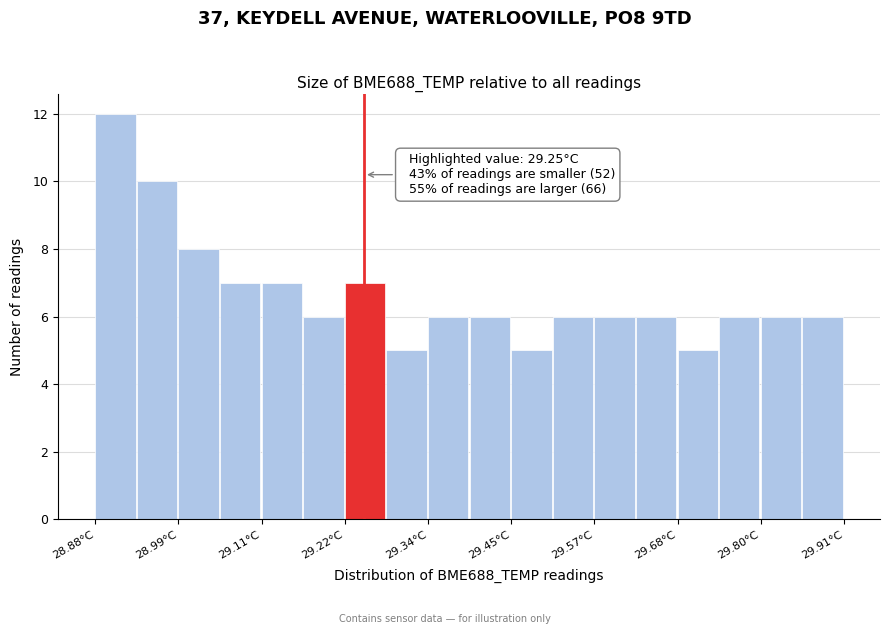

Around what value on the x-axis is the tallest bar? Give the approximate position of its centre, as read against the axis.

28.90